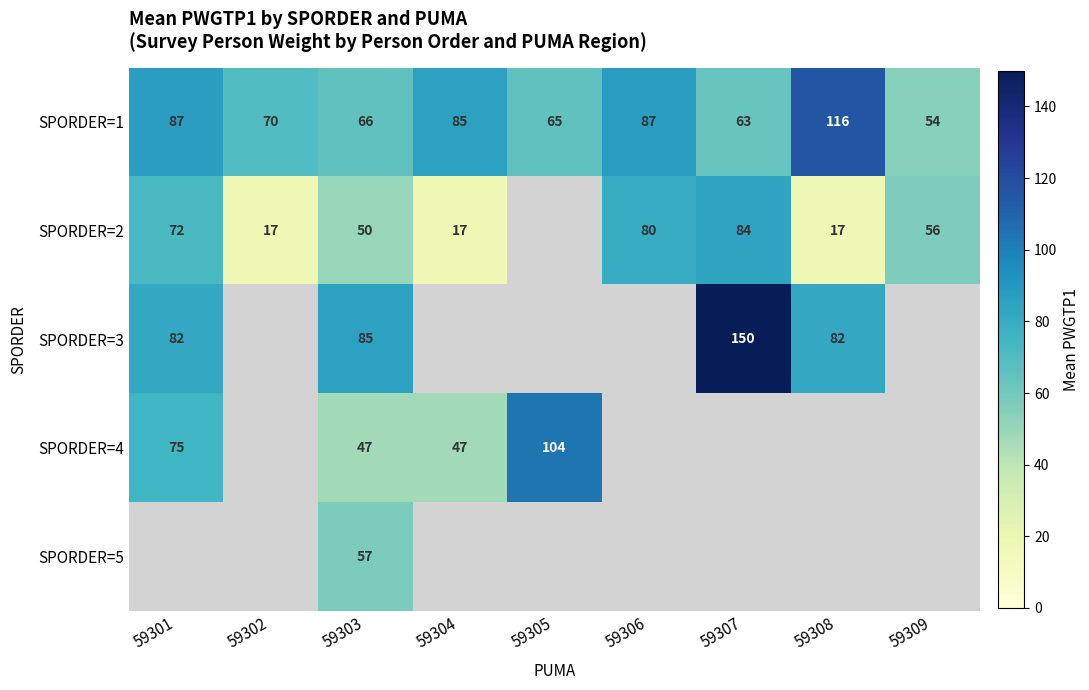

What is the difference between the second highest and second lowest values in the SPORDER=1 series?

24